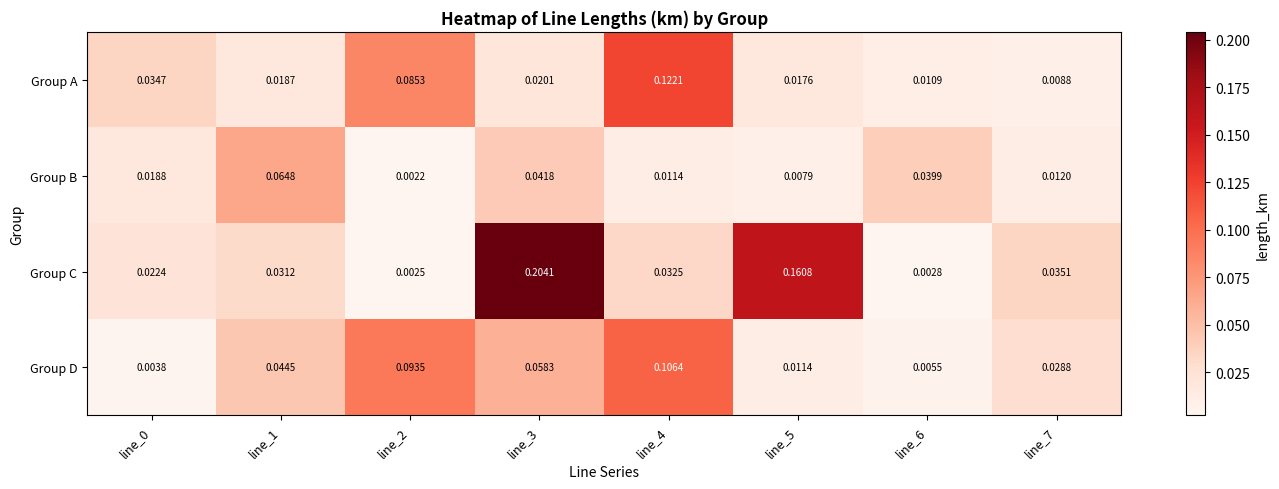

Rank the series by their maximum value, from highest to lowest.

Group C, Group A, Group D, Group B